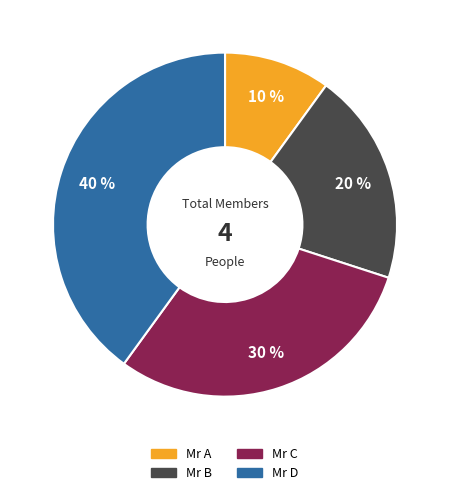

Which slice is the largest?

Mr D